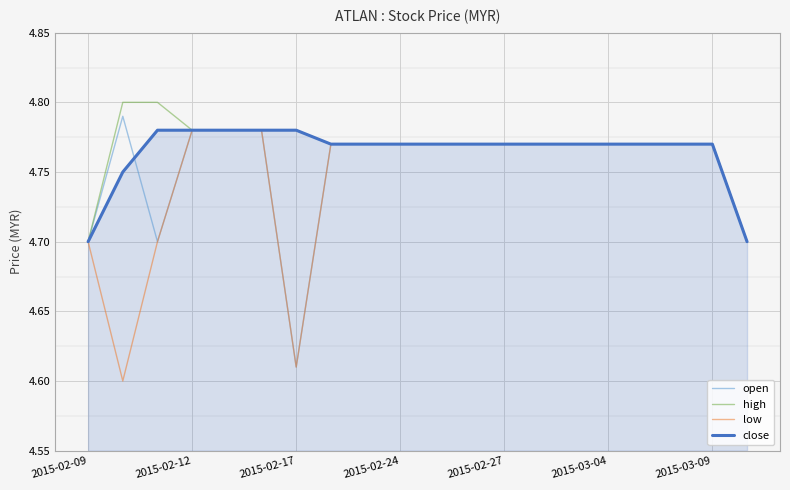

What is the highest value of the open series?

4.8